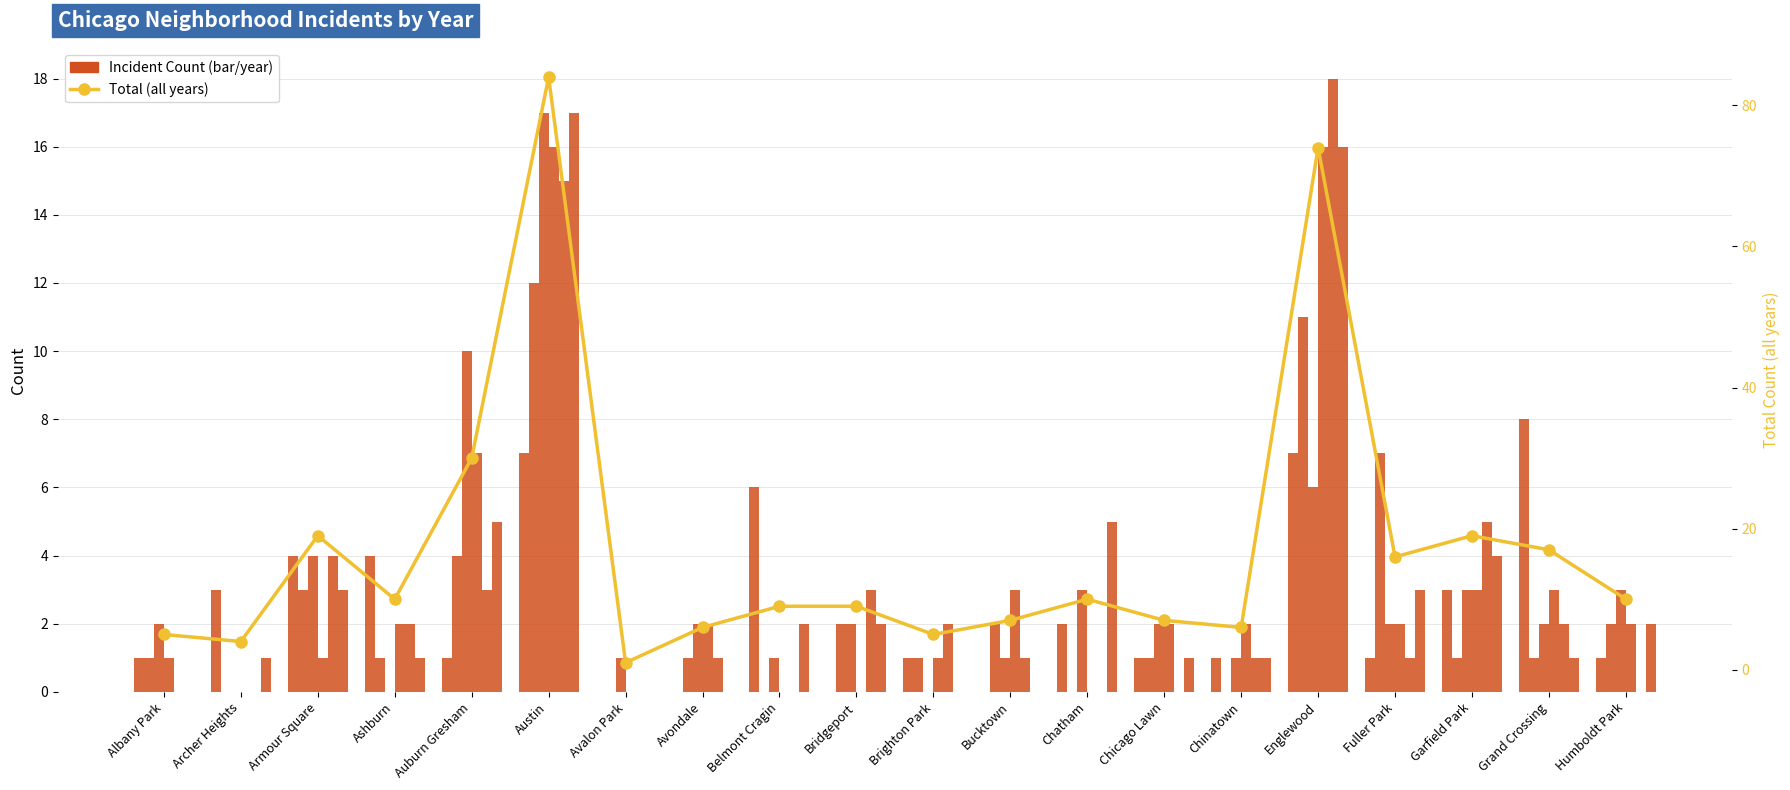

What is the label of the 5th bar from the right?

Englewood